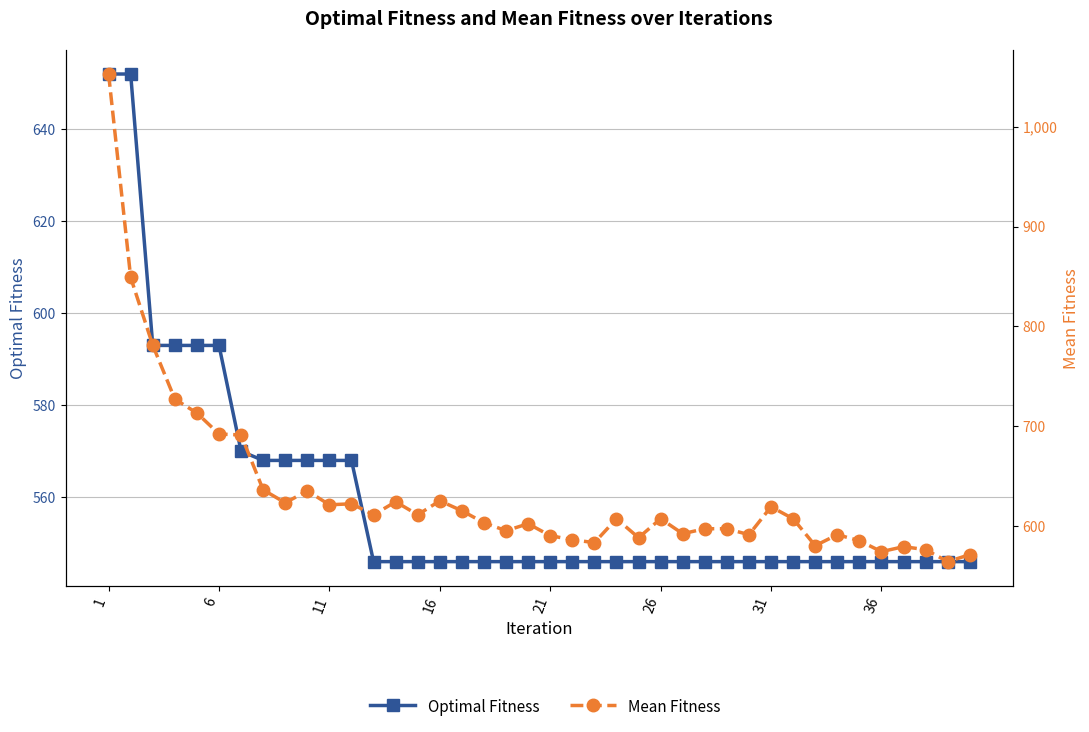

What is the difference between the maximum and minimum values in the Optimal Fitness series?

106